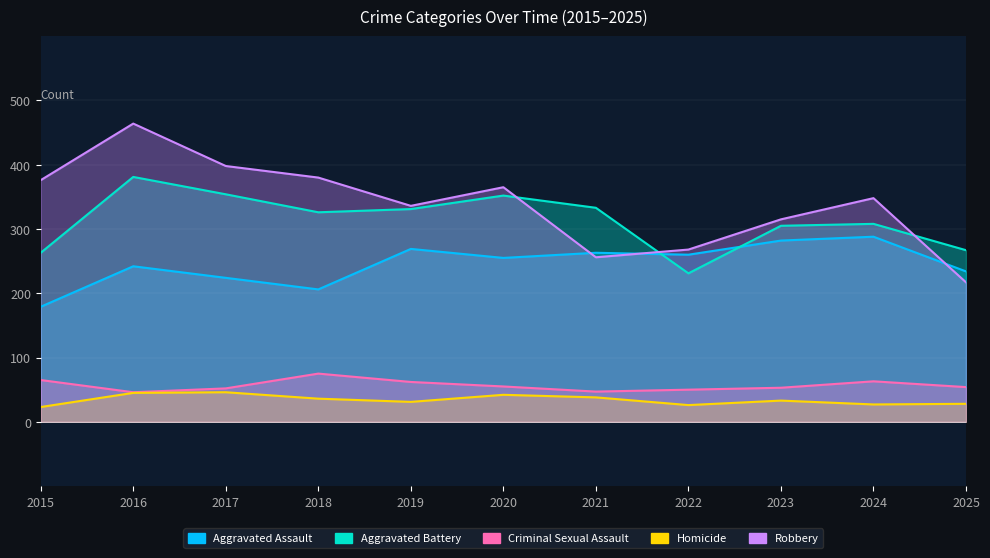

Reading left to right, extract all data points from this chart.

Aggravated Assault: 2015=179	2016=242	2017=224	2018=206	2019=269	2020=255	2021=263	2022=260	2023=282	2024=288	2025=234
Aggravated Battery: 2015=263	2016=381	2017=354	2018=326	2019=331	2020=352	2021=333	2022=231	2023=305	2024=308	2025=267
Criminal Sexual Assault: 2015=65	2016=46	2017=52	2018=75	2019=62	2020=55	2021=47	2022=50	2023=53	2024=63	2025=54
Homicide: 2015=23	2016=45	2017=46	2018=36	2019=31	2020=42	2021=38	2022=26	2023=33	2024=27	2025=28
Robbery: 2015=376	2016=464	2017=398	2018=380	2019=336	2020=365	2021=256	2022=268	2023=315	2024=348	2025=217